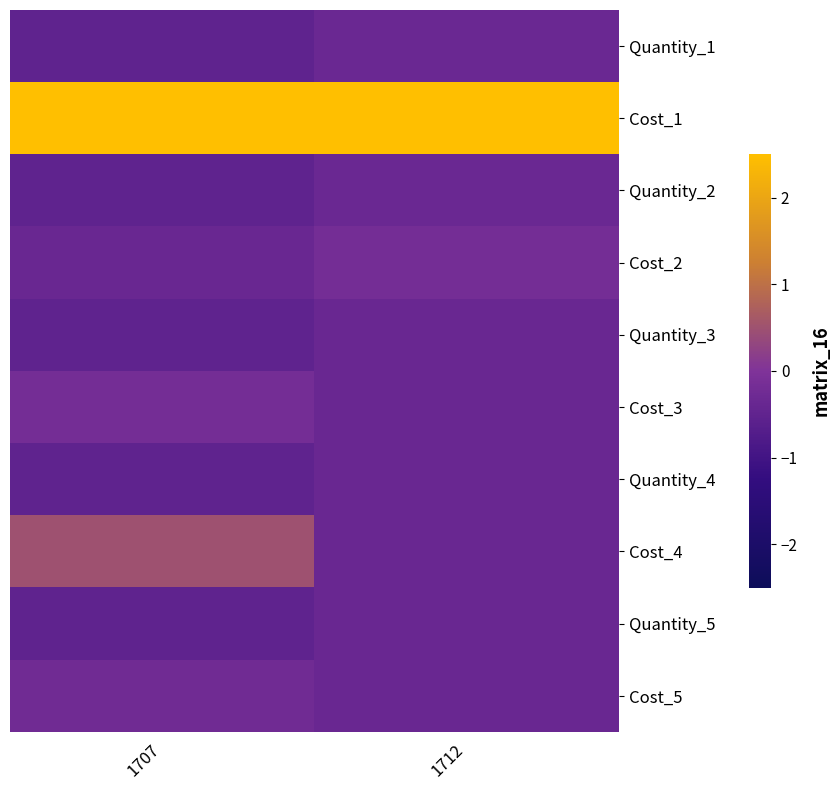

What is the greatest value displayed?

3.0